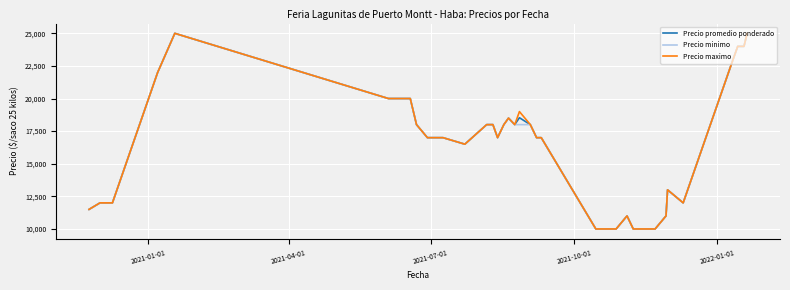

What is the smallest value displayed?

10000